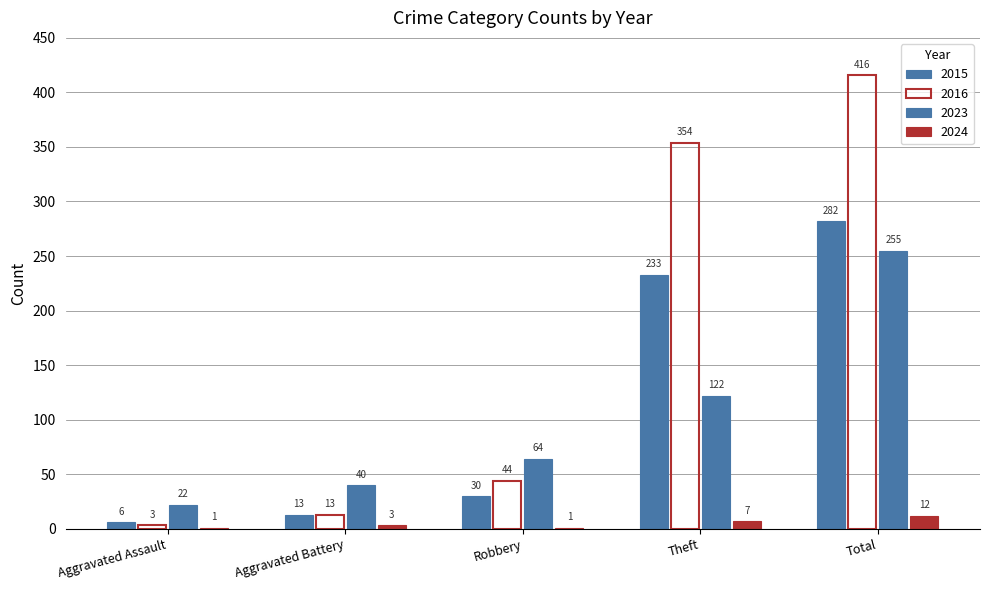

The value of 2023 at Aggravated Battery is 40. True or false?

True